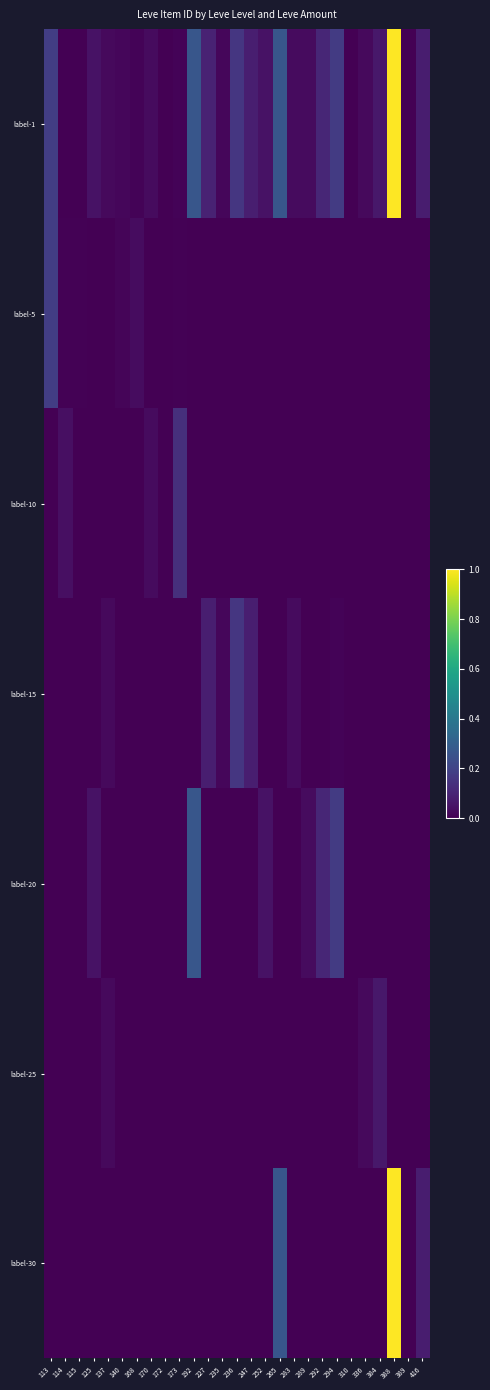

At 247, list the series in order from smallest to largest.

label-5, label-10, label-20, label-25, label-30, label-1, label-15